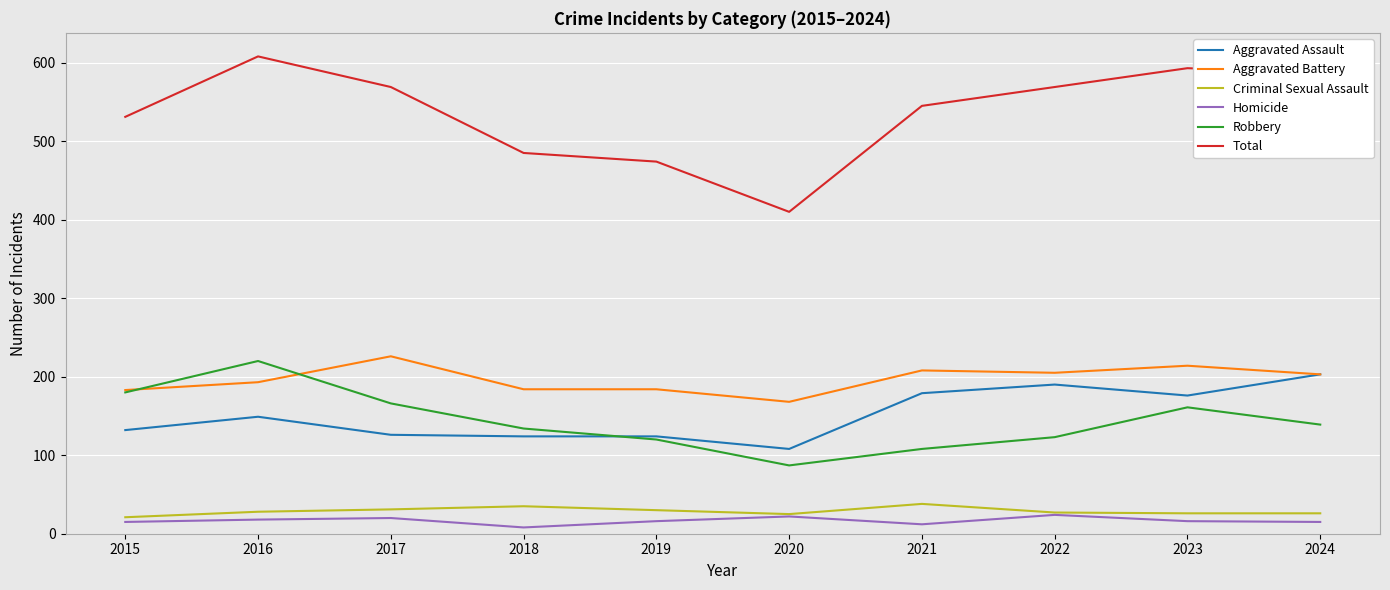

What is the maximum value for Criminal Sexual Assault?

38